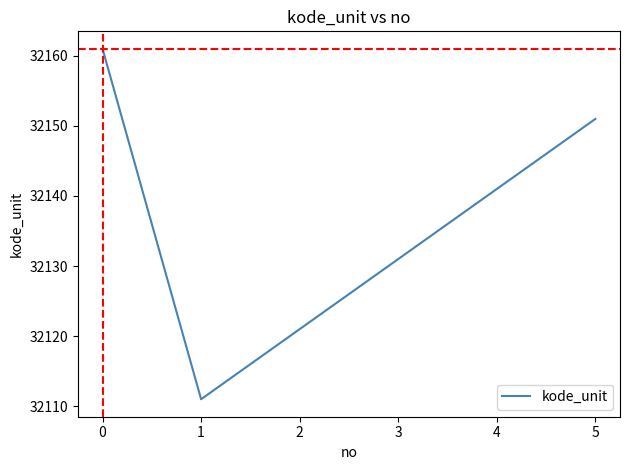

What is the average value?

32136